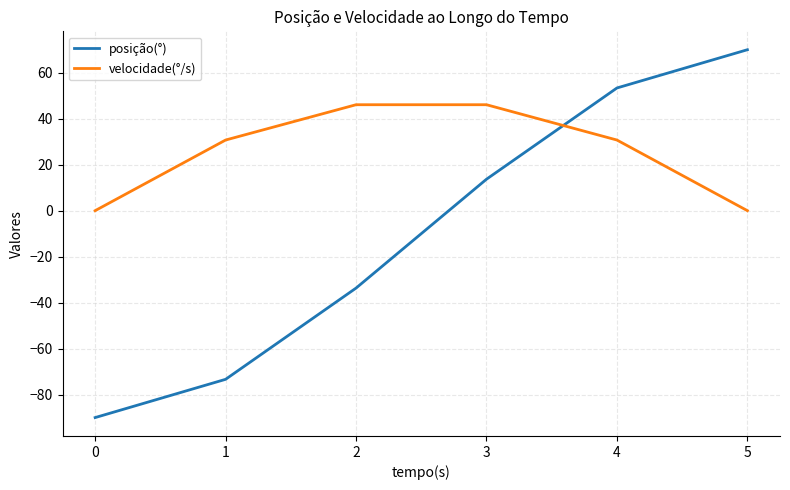

Reading left to right, extract all data points from this chart.

posição(°): -90.0	-73.4	-33.7	13.7	53.4	70.0
velocidade(°/s): 0.0	30.7	46.1	46.1	30.7	0.0